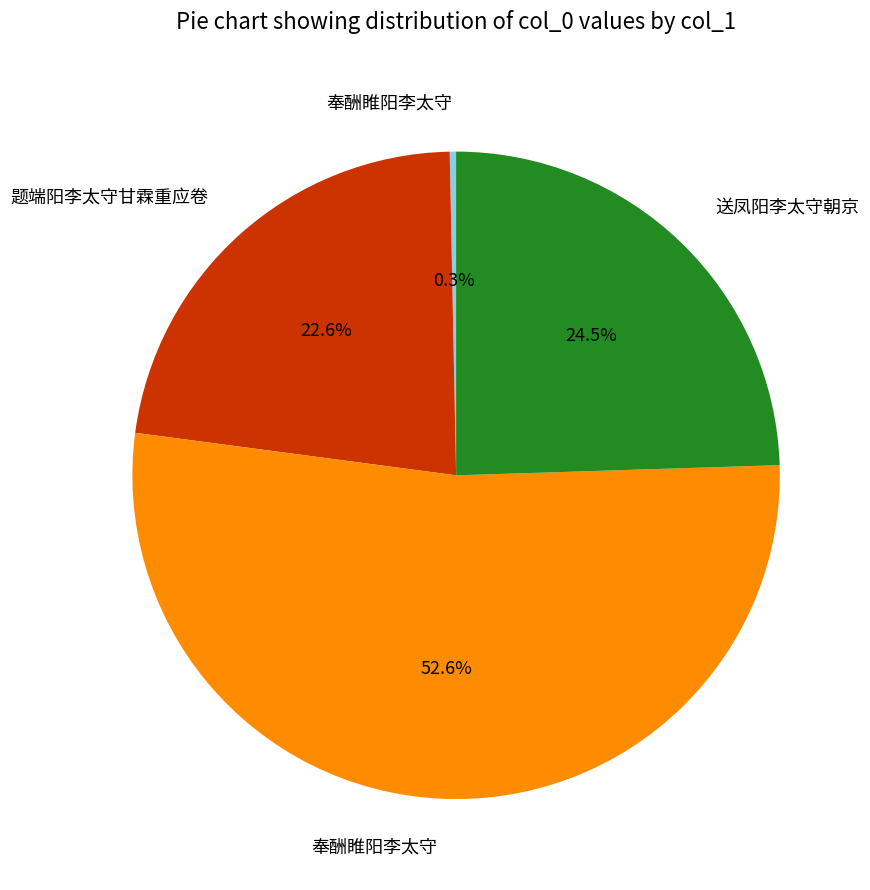

To the nearest percent, what is the difference between the largest and smallest slice percentages?

52%